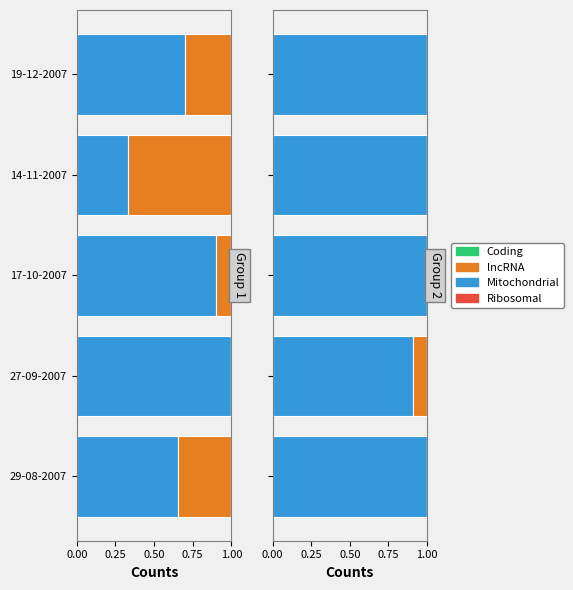

True or false: Mitochondrial has a value of 1.0 at 17-10-2007.

True